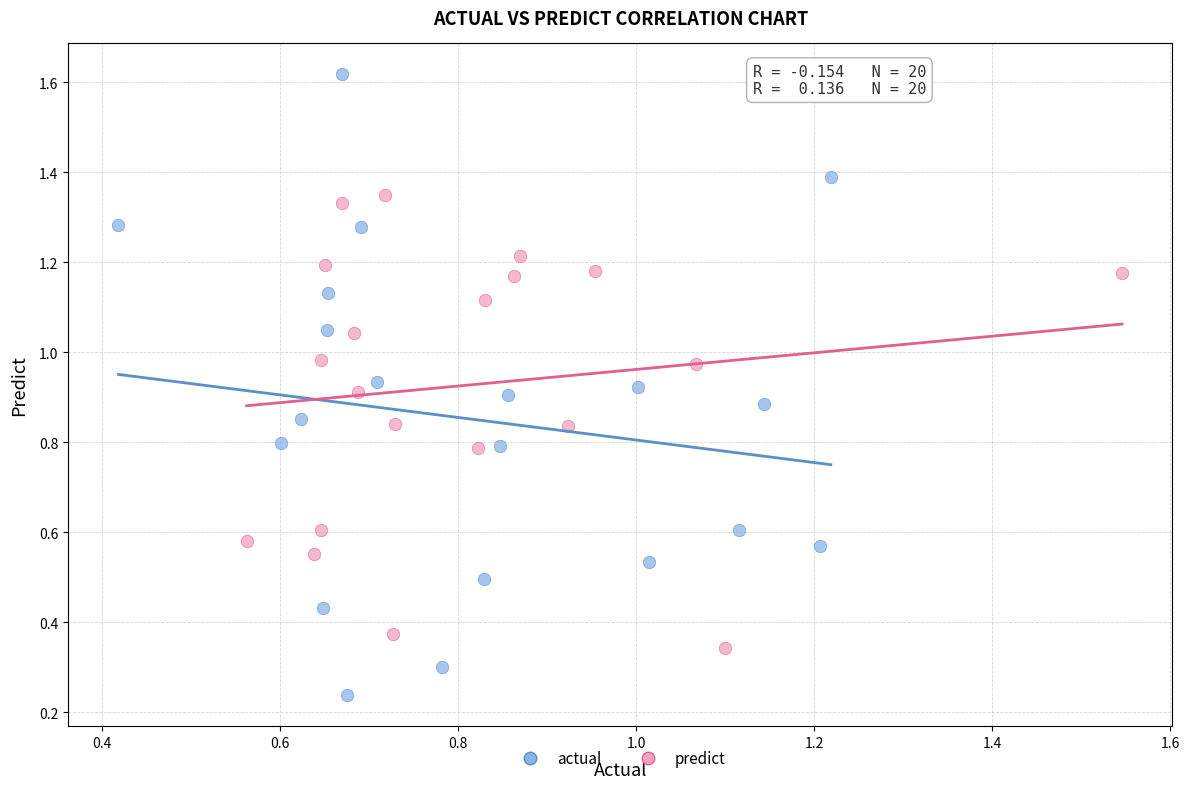

Which series has the largest Y range (max minus min)?

actual